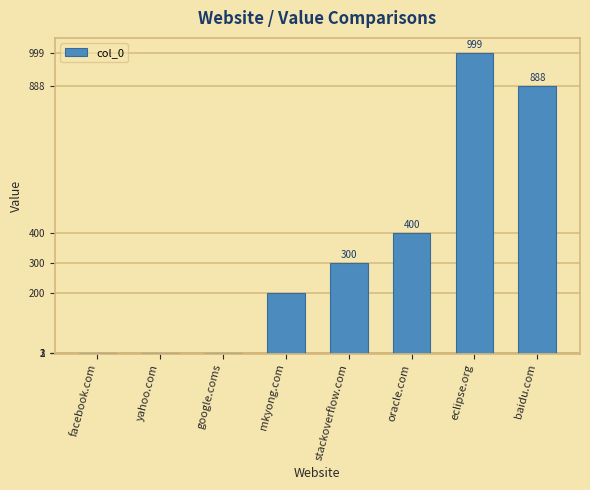

What is the greatest value displayed?

999